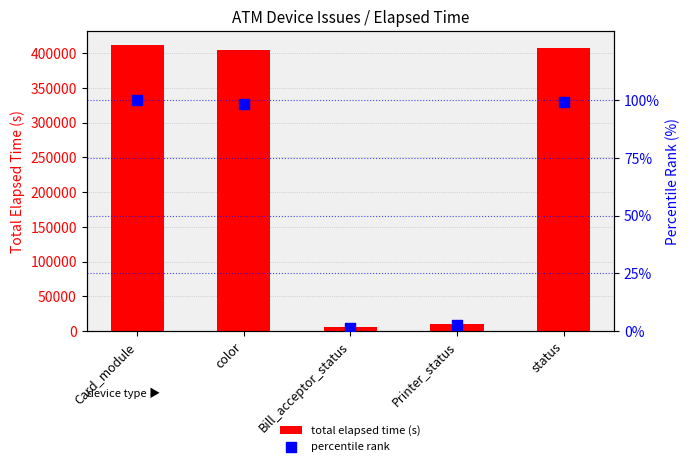

Which series contains the highest Y value?

total elapsed time (s)